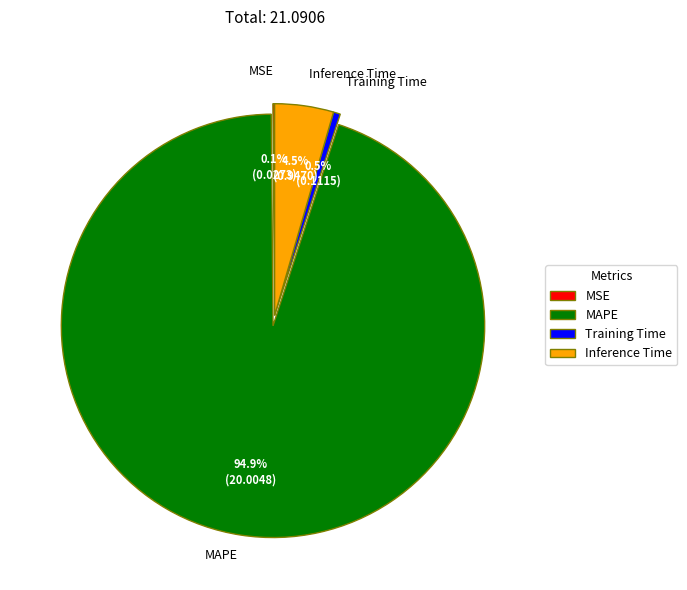

Is there any slice that represents more than half of the pie?

Yes